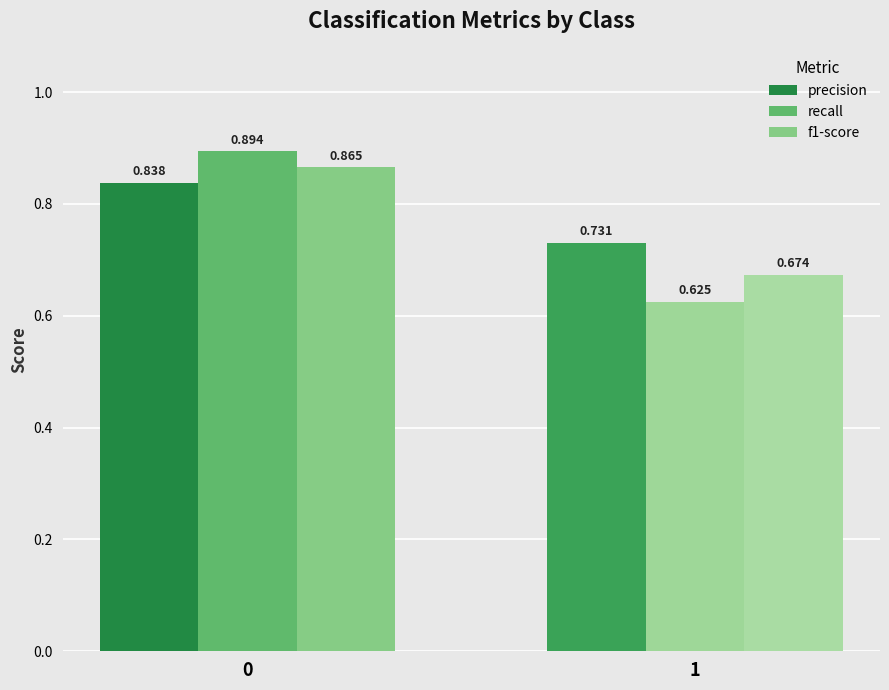

Which series has the largest total across all categories?

precision